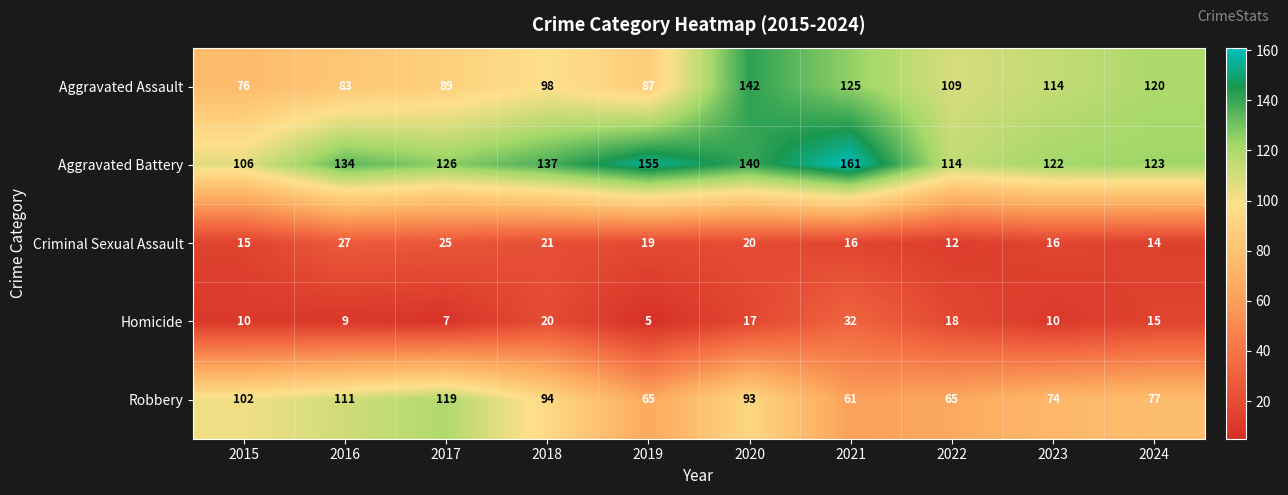

The value of Homicide at 2022 is 18. True or false?

True